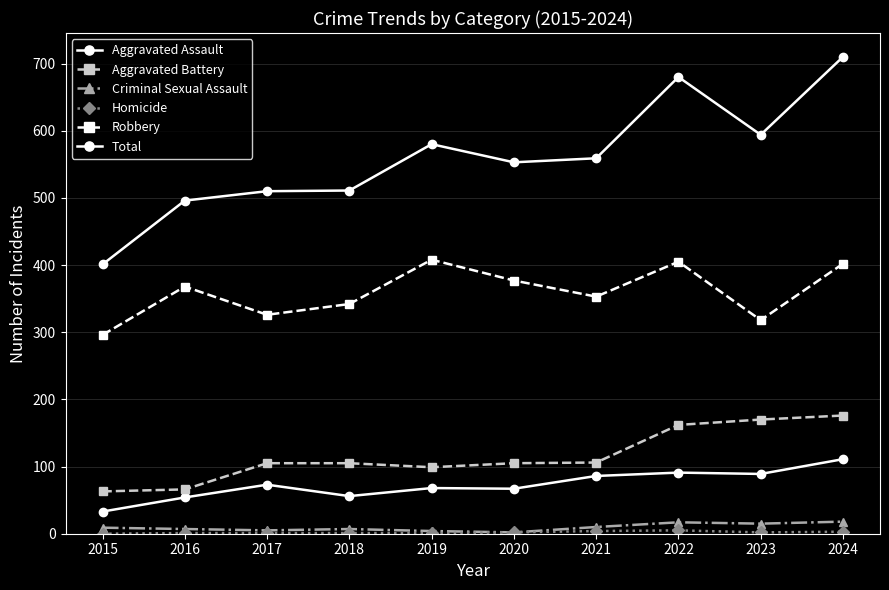

At which label is Aggravated Assault closest to 72?

2017